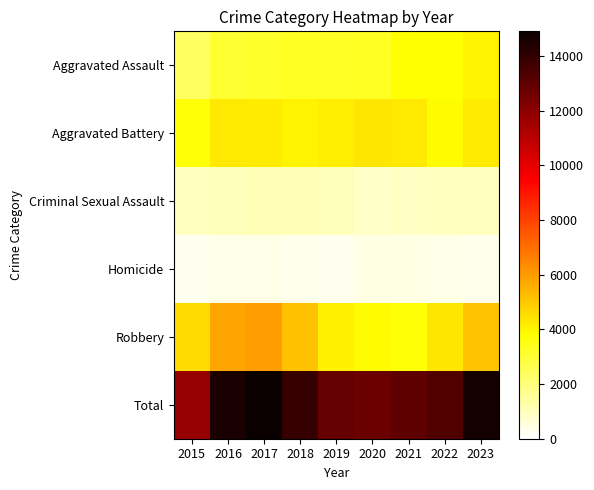

Between 2021 and 2020, which is larger?

2021